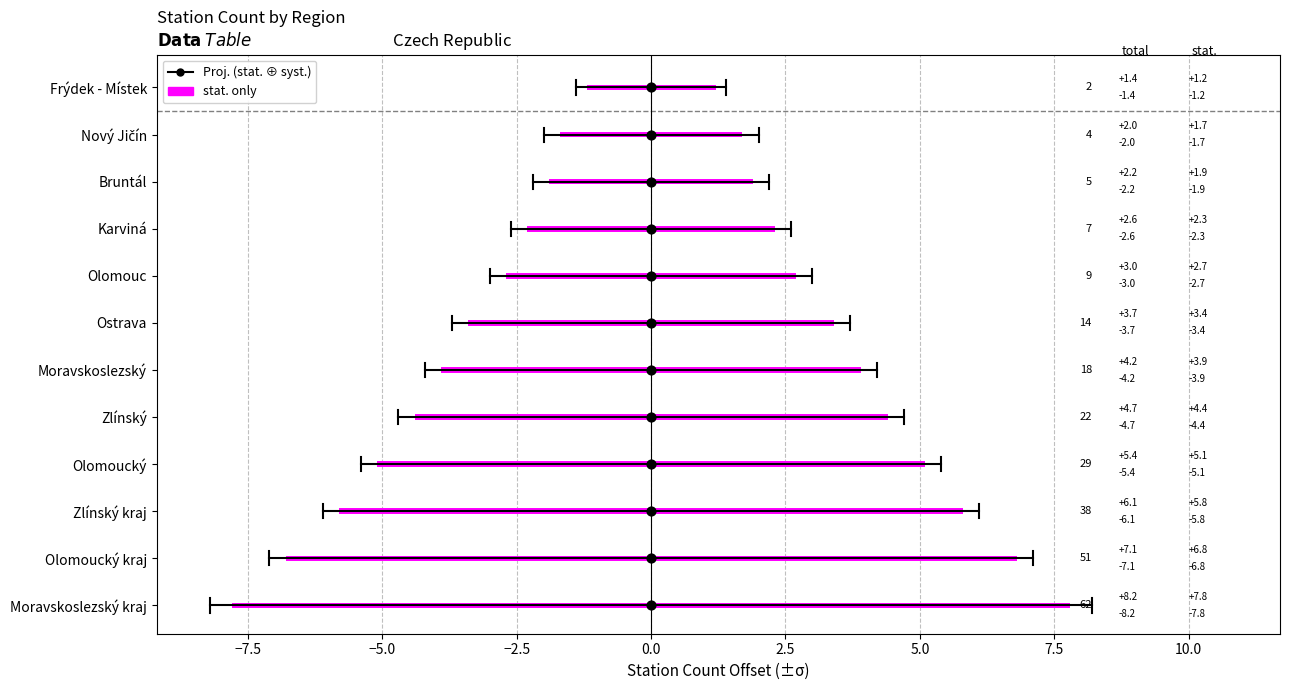

What are all the series names shown in the legend?

stat. only, Proj. (stat. ⊕ syst.)